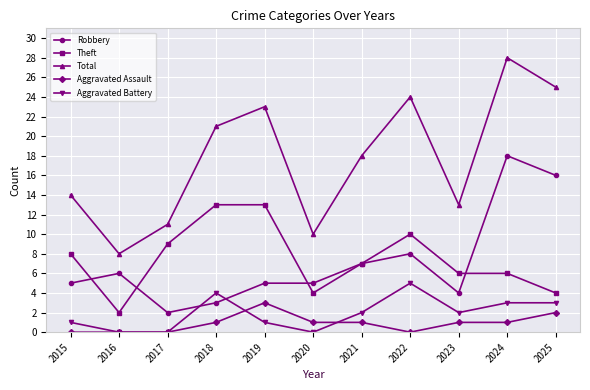

Between which two adjacent categories do Robbery and Aggravated Battery first intersect?

2017 and 2018